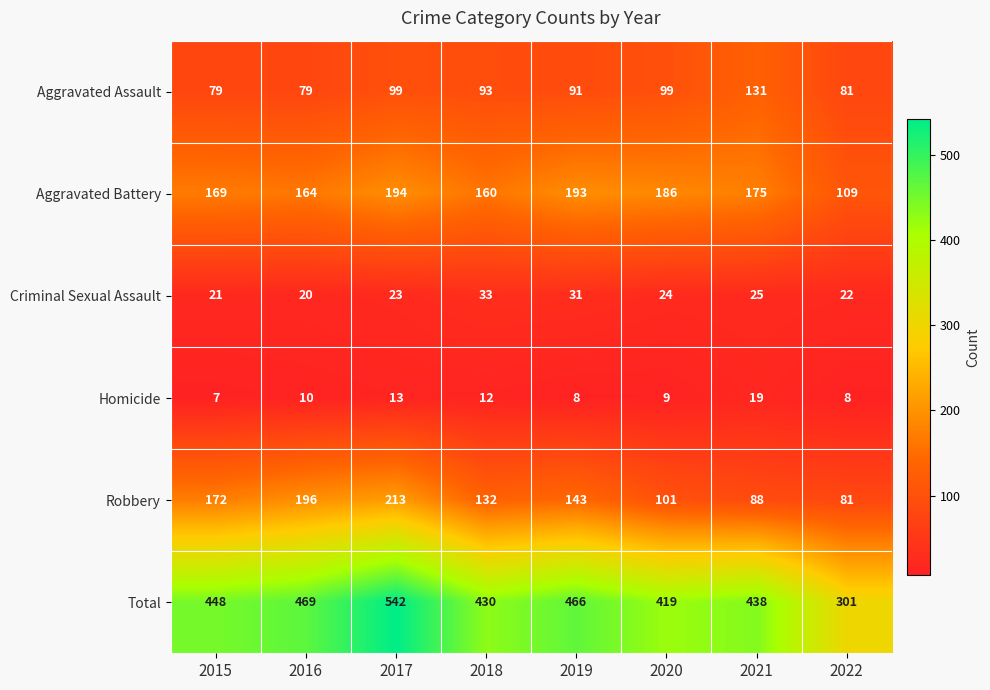

At which label does Aggravated Battery first exceed 175?

2017